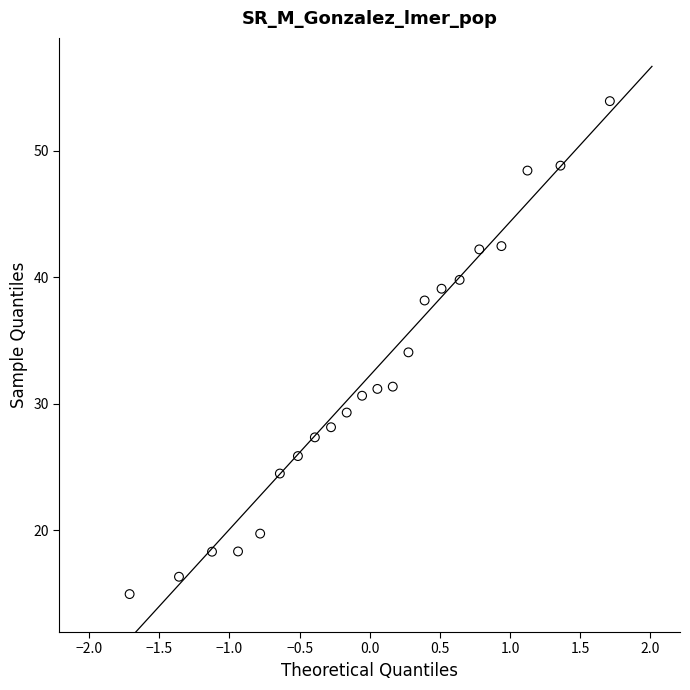

What is the range of X values (max minus min)?

3.4